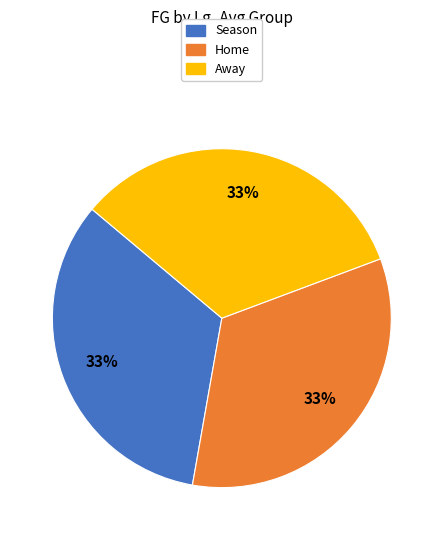

Do Season and Away together represent more than half of the pie?

Yes